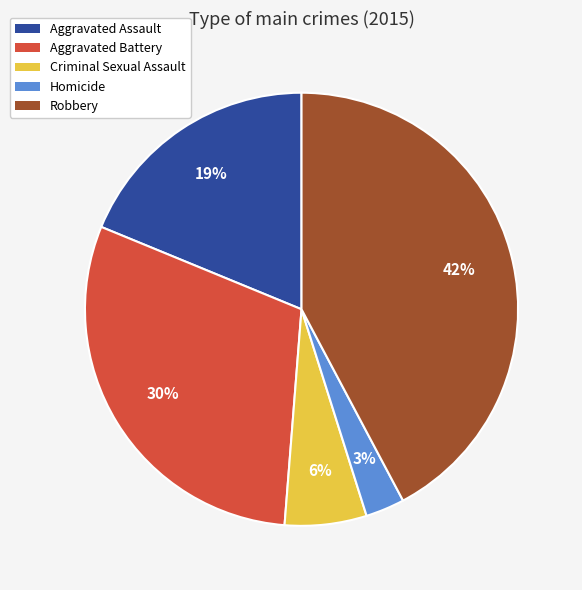

Do Homicide and Aggravated Assault together represent more than half of the pie?

No